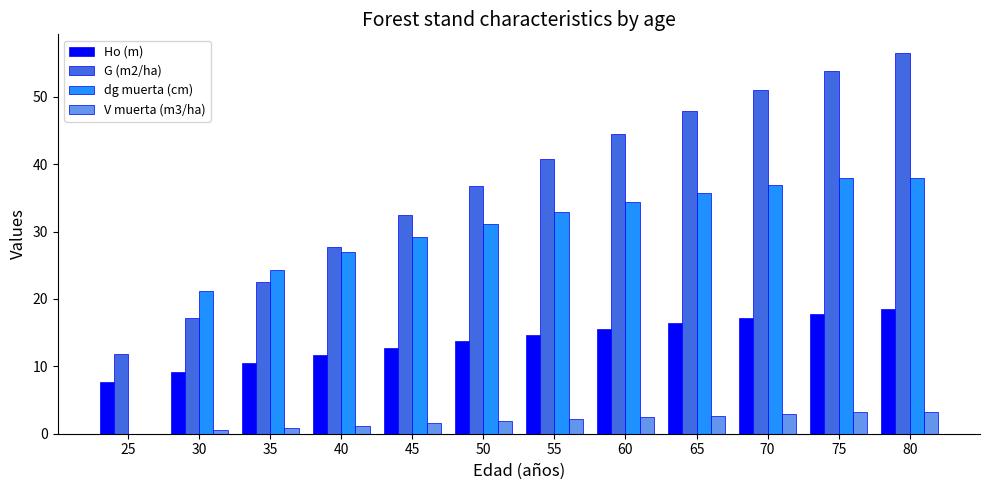

Is it true that Ho (m) equals 16.4 at 40?

False